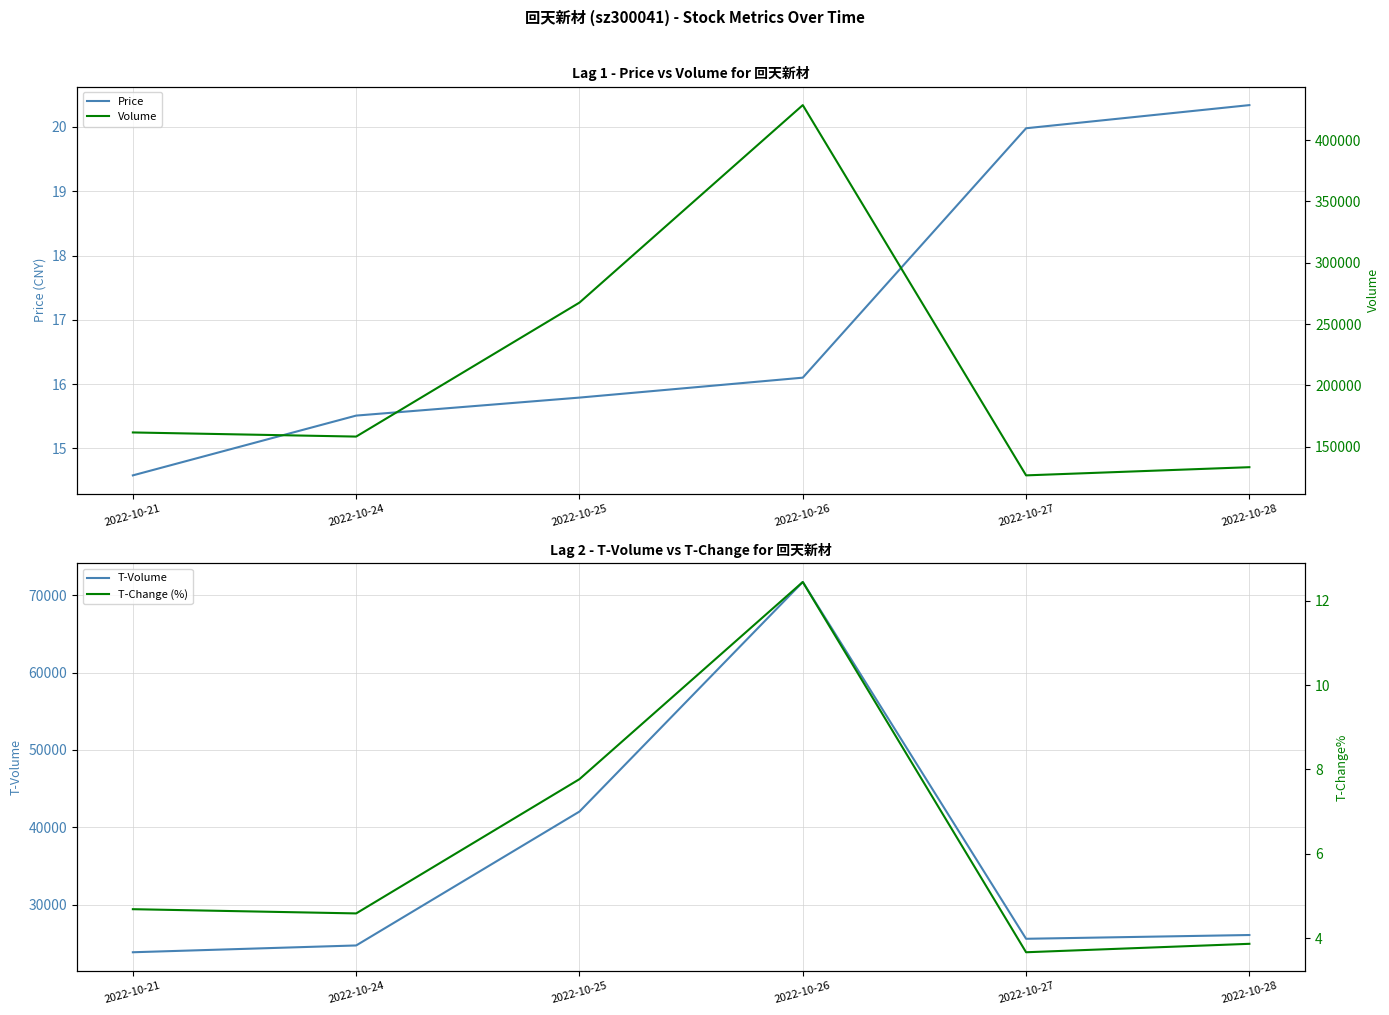

True or false: T-Change (%) and T-Volume cross at least once.

False